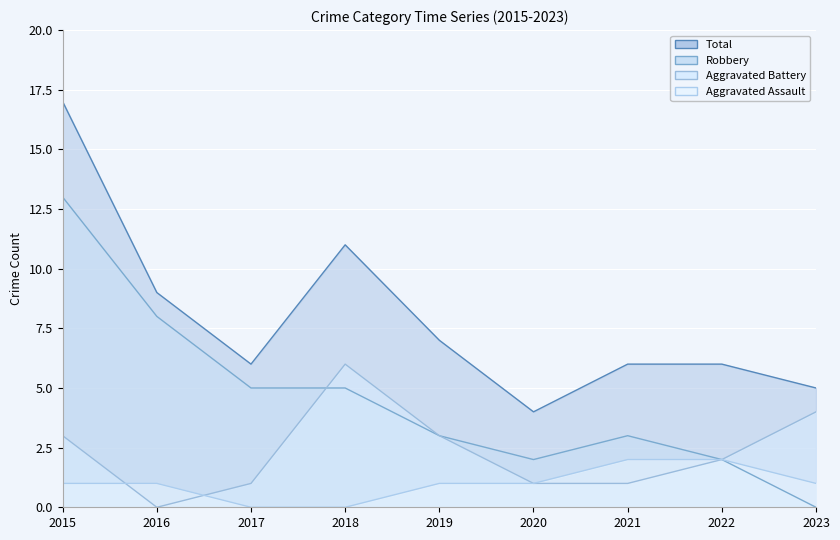

How many lines are shown in the chart?

4